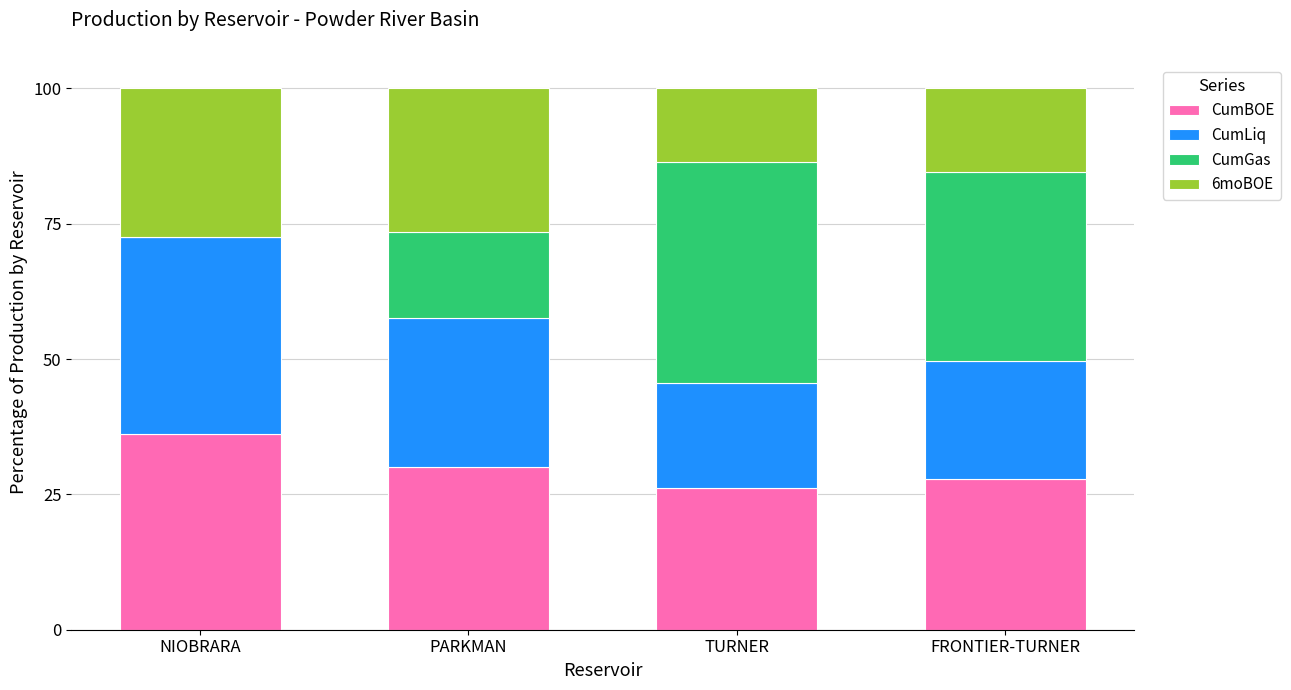

What are all the series names shown in the legend?

CumBOE, CumLiq, CumGas, 6moBOE